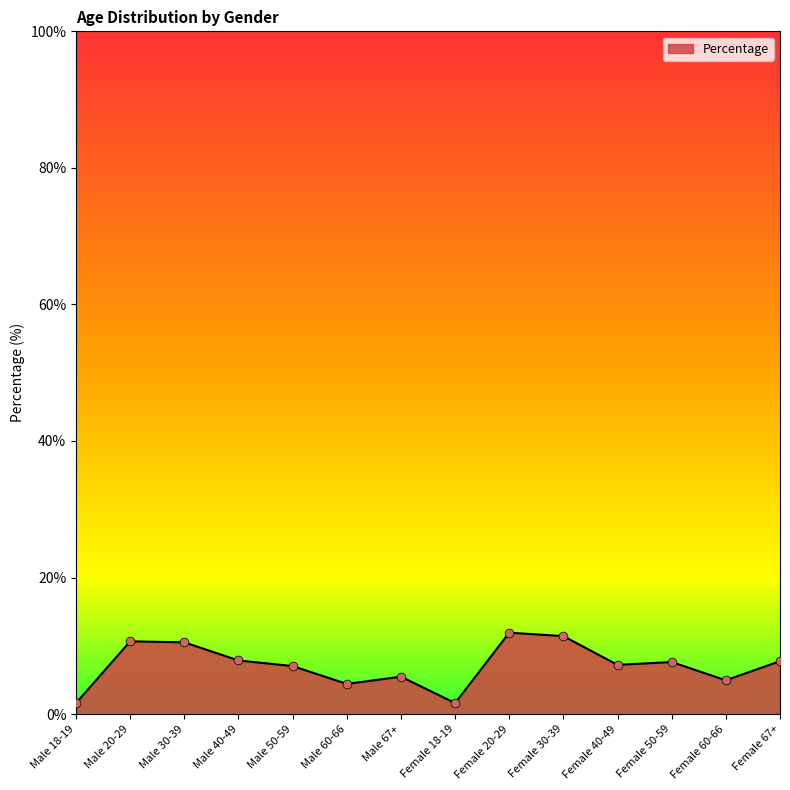

Approximately how many times larger is the value at Male 20-29 compared to Female 20-29?

0.9